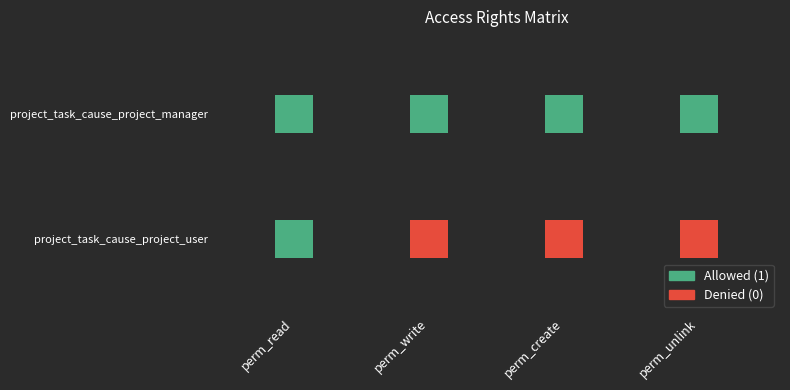

Count the number of categories in the chart.

4